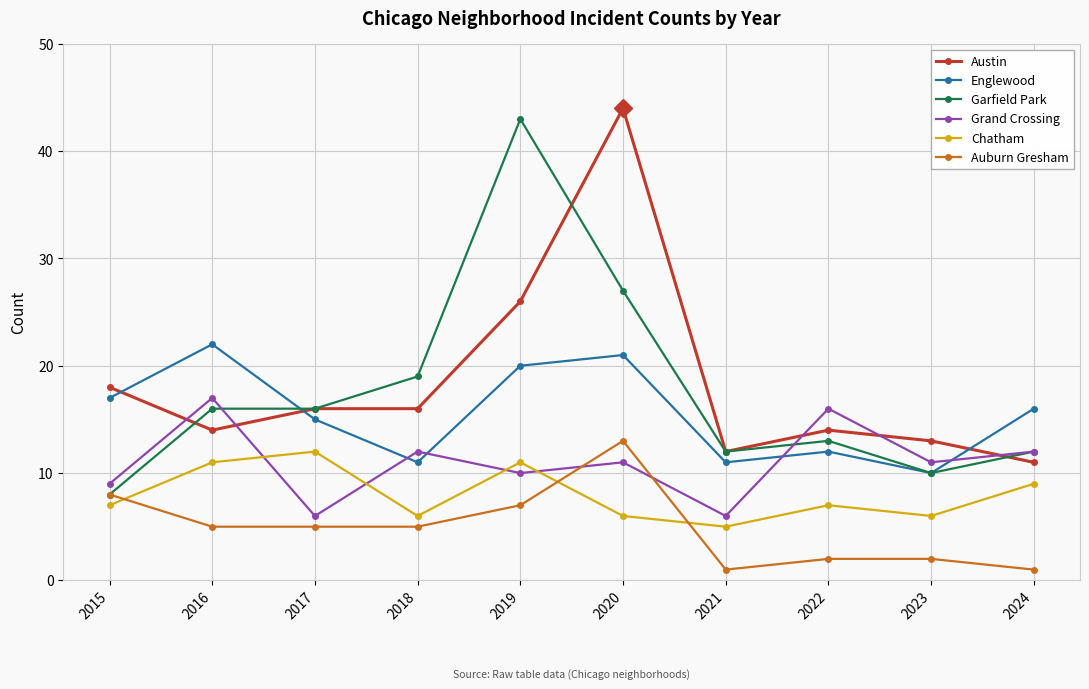

Does the chart have visible grid lines?

Yes